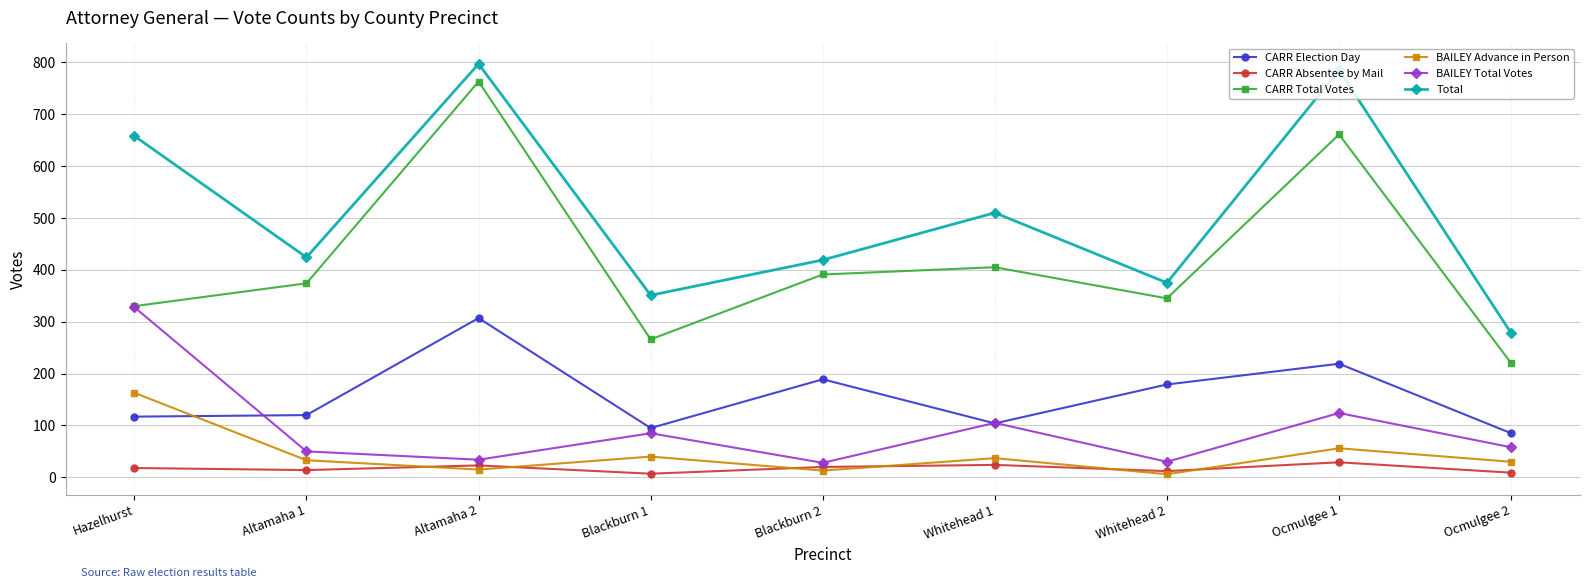

Is the value of BAILEY Advance in Person at Altamaha 1 greater than the value of BAILEY Total Votes at Whitehead 1?

No